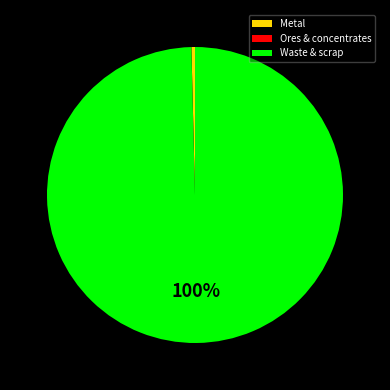

To the nearest percent, what portion does Waste & scrap represent?

100%